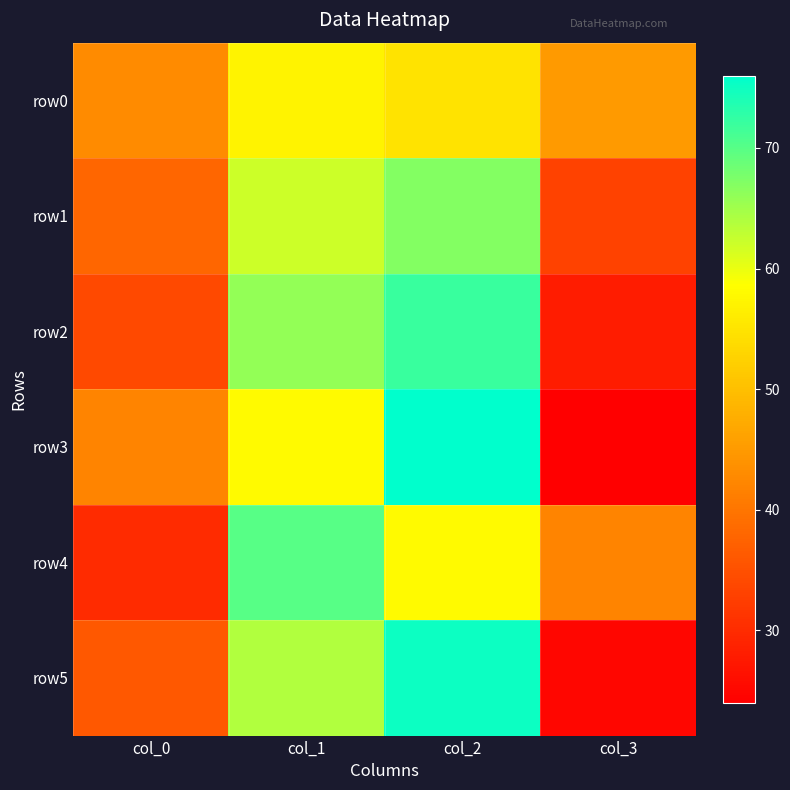

Rank the series by their maximum value, from lowest to highest.

row0, row1, row4, row2, row5, row3